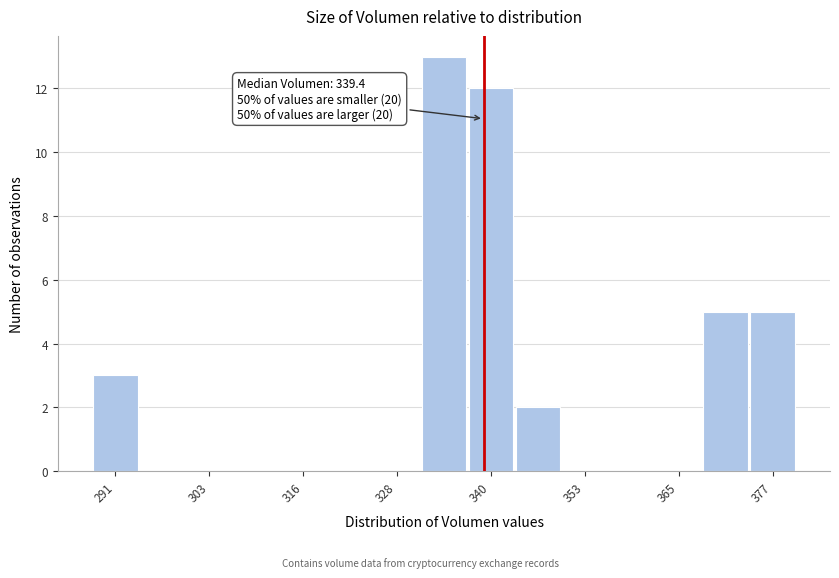

Around what value on the x-axis is the tallest bar? Give the approximate position of its centre, as read against the axis.

334